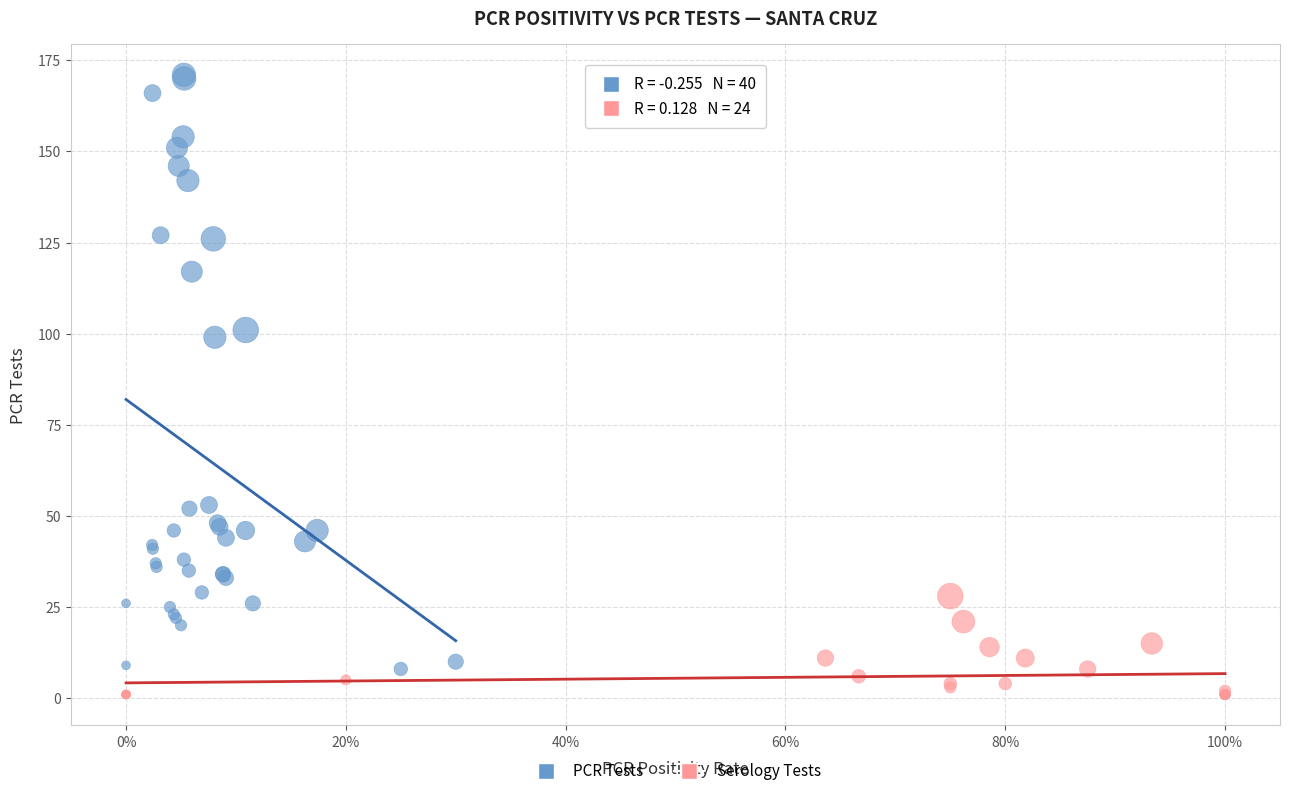

Which series reaches the maximum Y coordinate?

PCR Tests